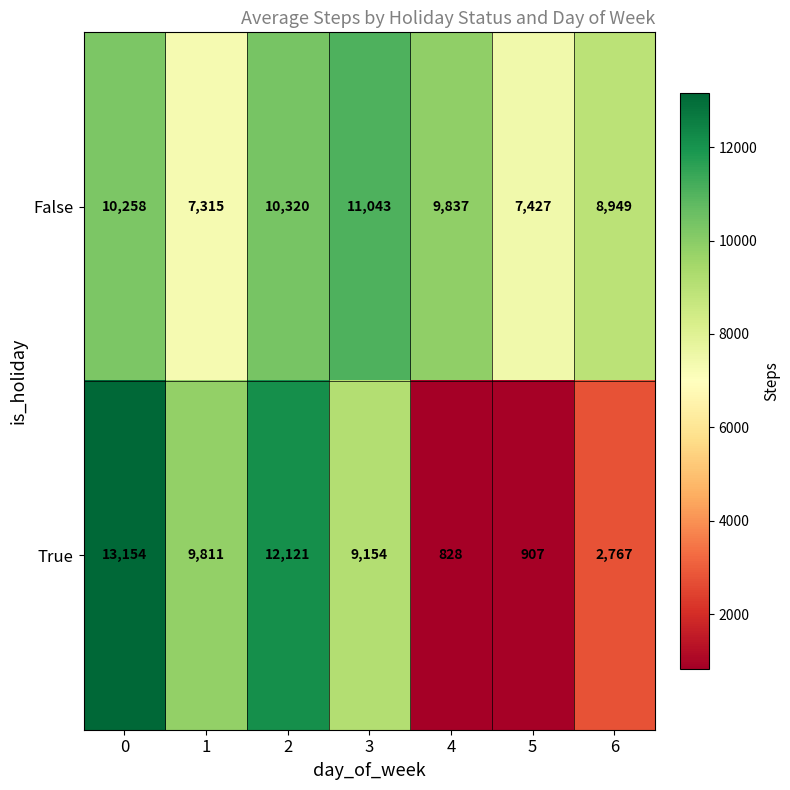

What is the difference between the False values at 6 and 1?

1634